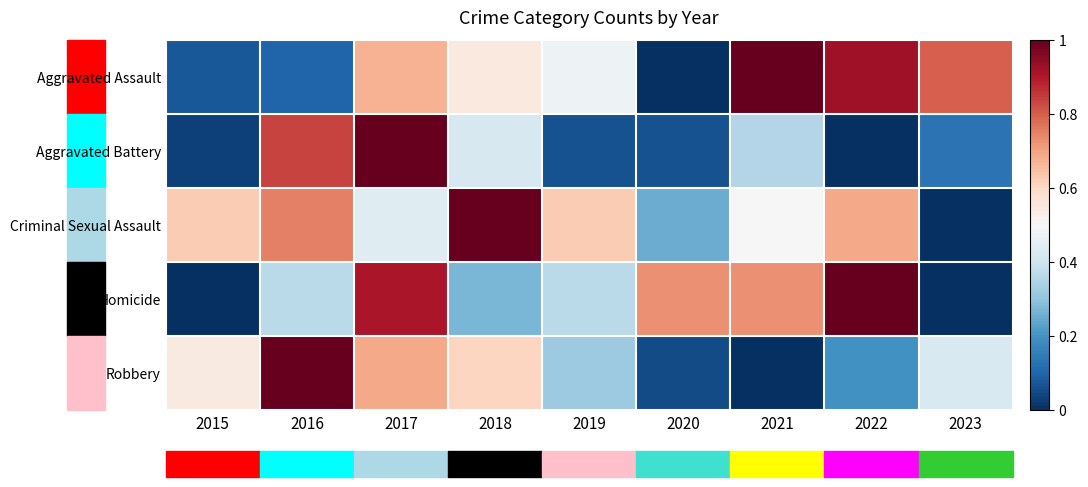

Rank the series at 2023 from lowest to highest value.

Criminal Sexual Assault, Homicide, Aggravated Battery, Robbery, Aggravated Assault